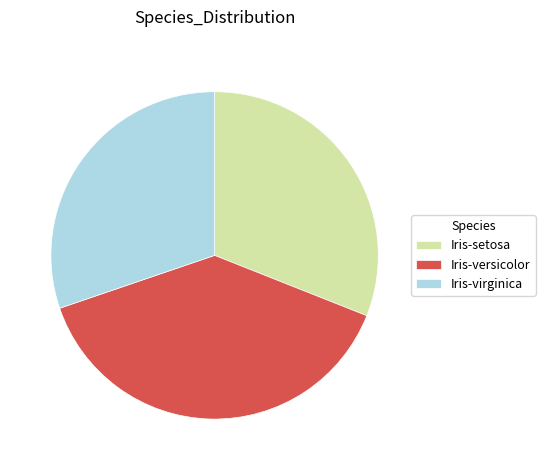

Rank the categories by value from highest to lowest.

Iris-versicolor, Iris-setosa, Iris-virginica